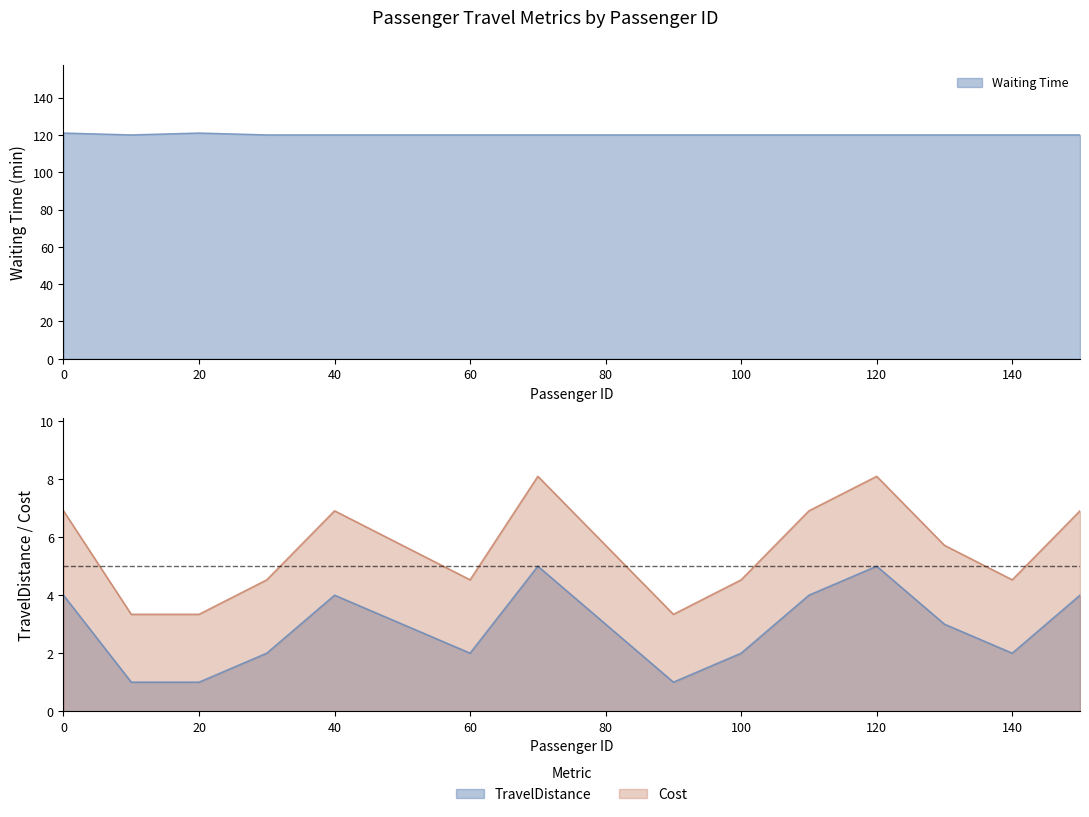

What is the smallest value displayed?

1.0